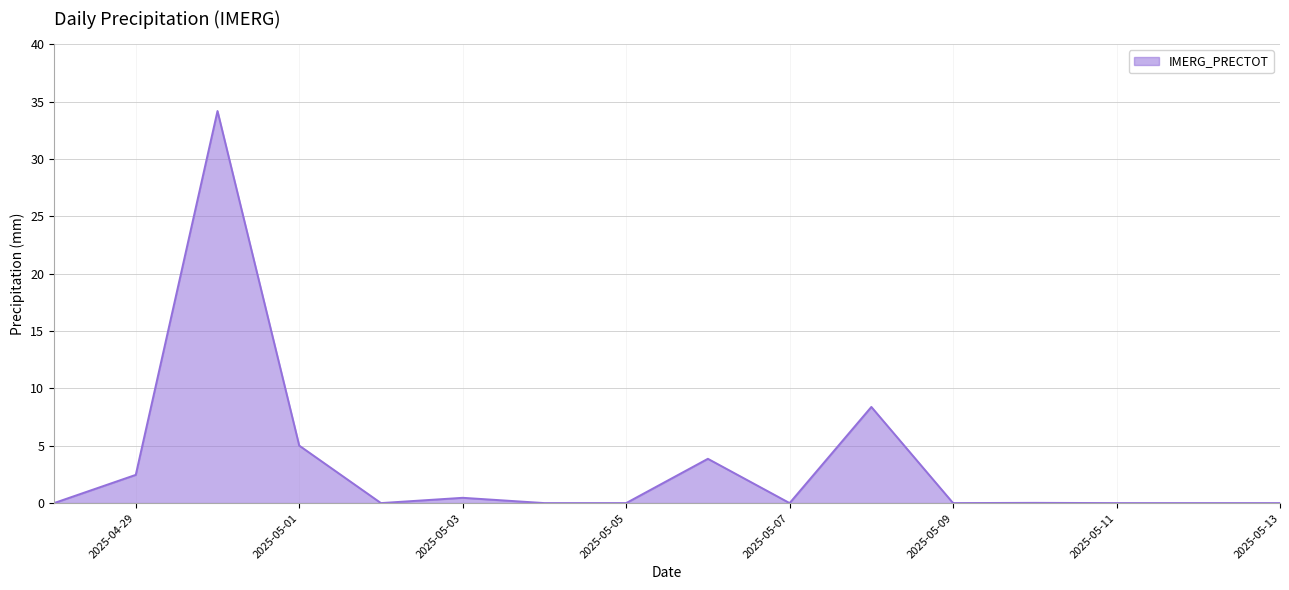

What is the difference between the maximum and minimum values?

34.2